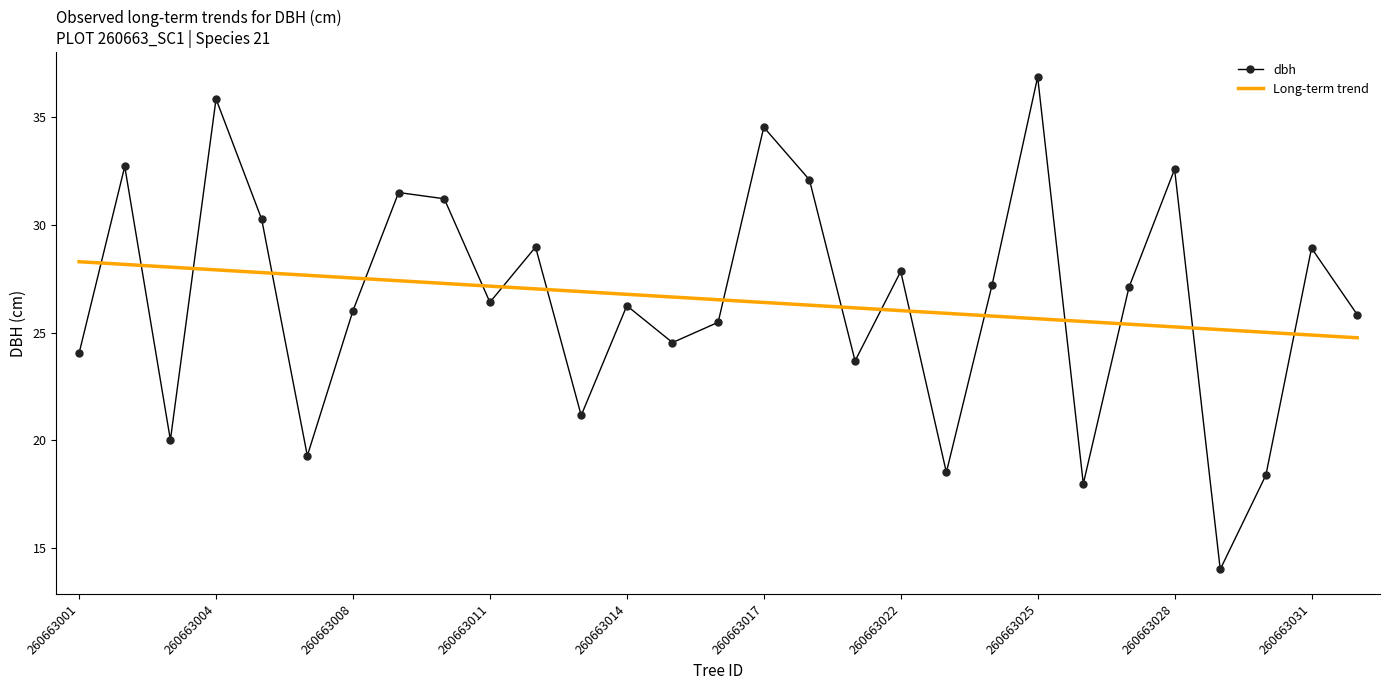

What is the average value of the dbh series?

26.5